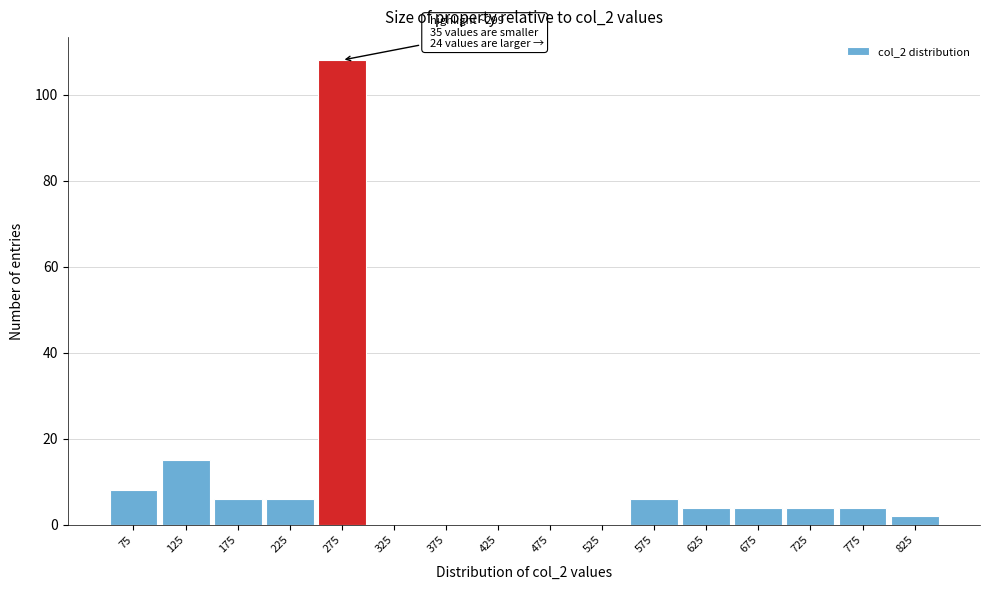

Which range on the x-axis has the tallest bar?

250 to 300